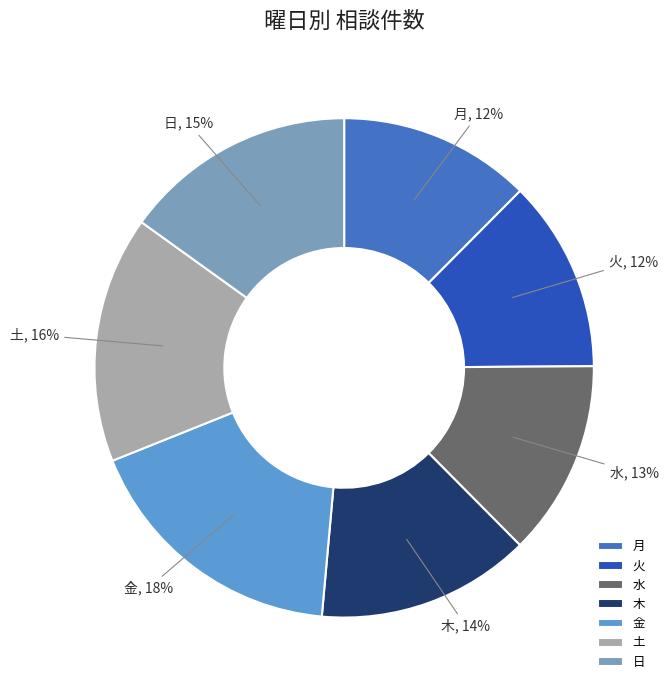

Count the number of slices in the pie.

7